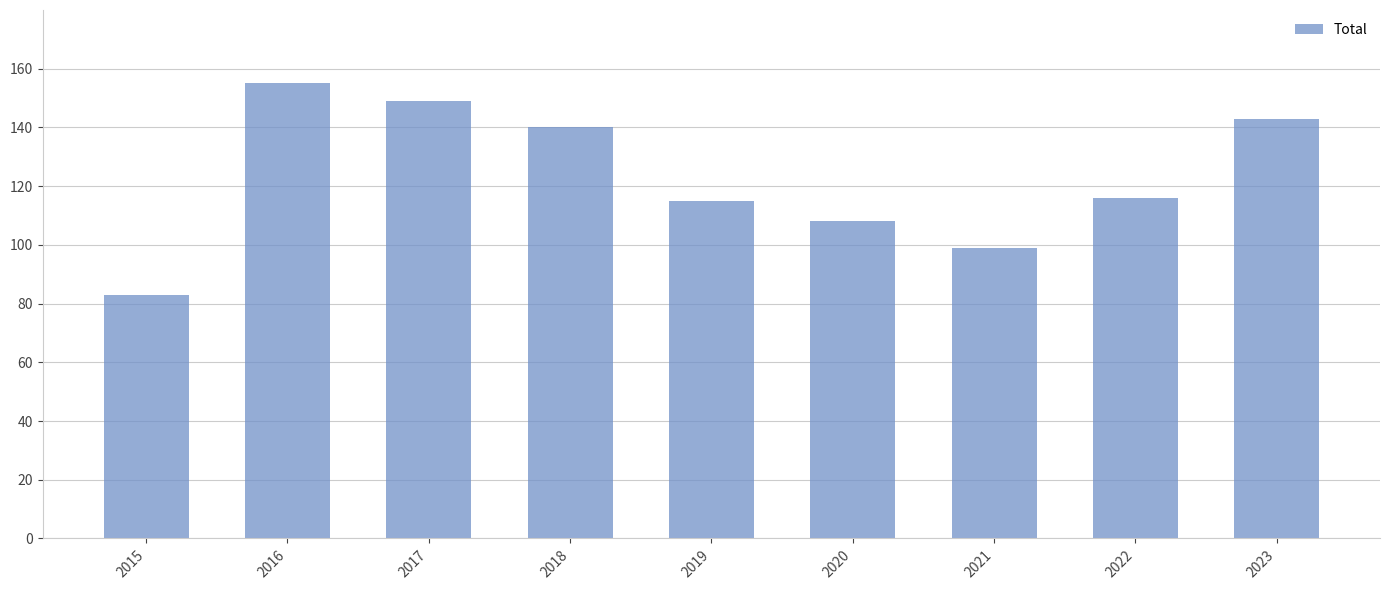

What is the value of the 7th bar from the left?

99